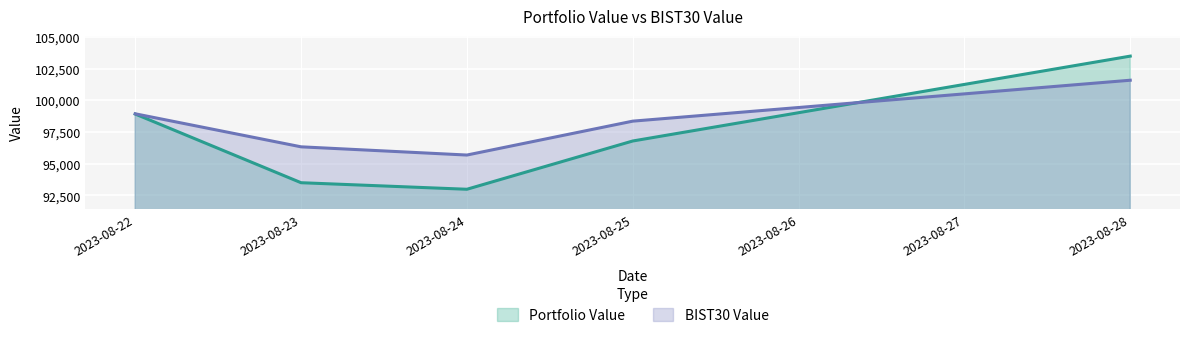

At which category does the chart reach its minimum across all series?

2023-08-24